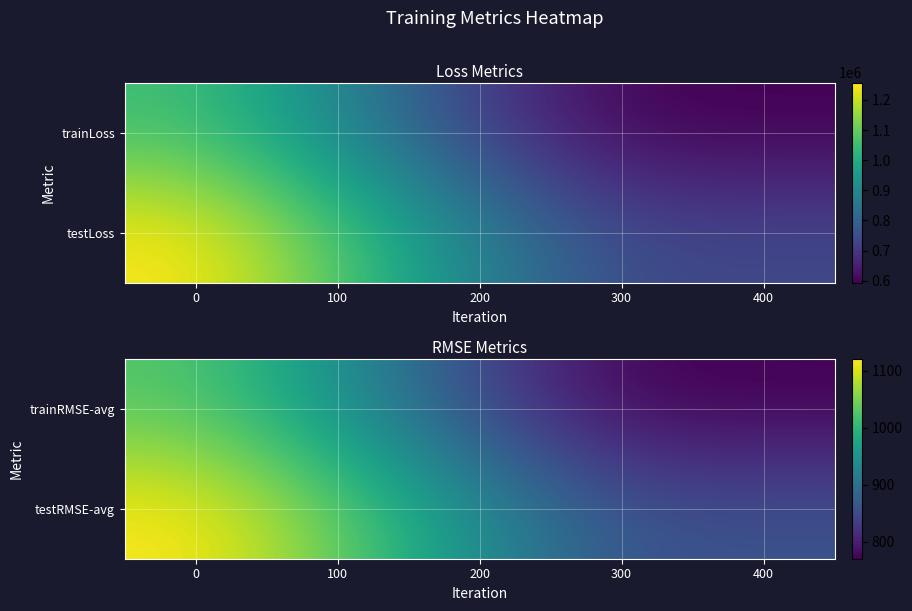

What is the sum of the trainRMSE-avg values at 200 and 0?

1869.6